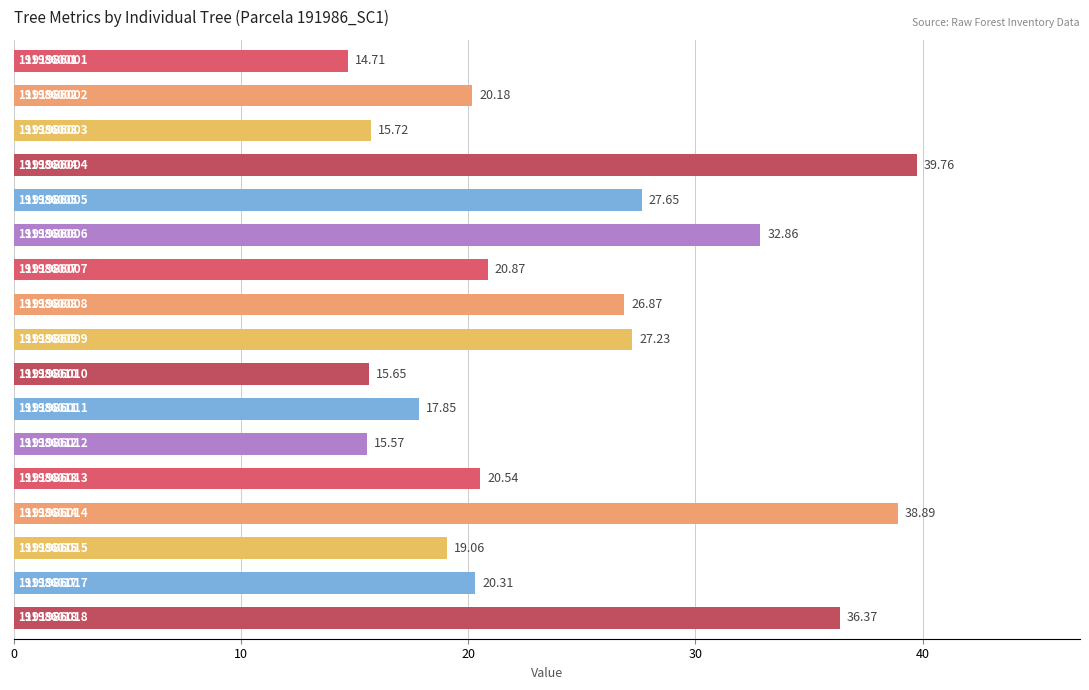

Does the chart contain any negative values?

No